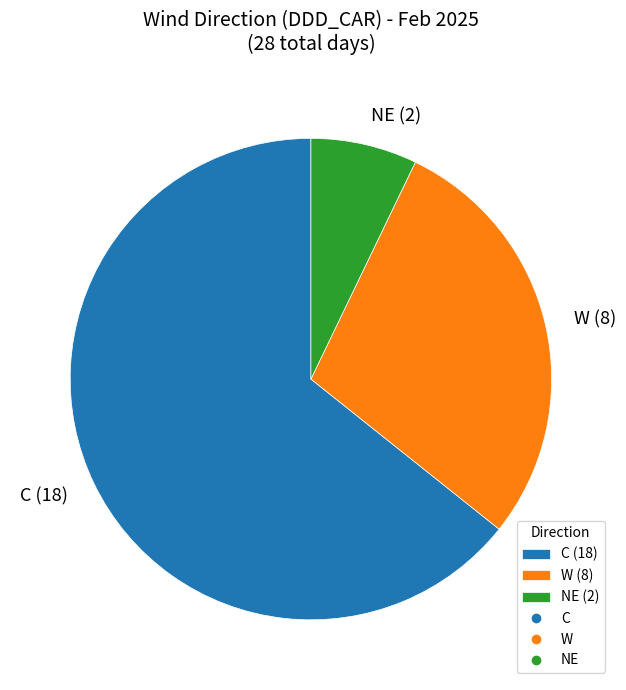

True or false: NE (2) accounts for 1% of the total.

False